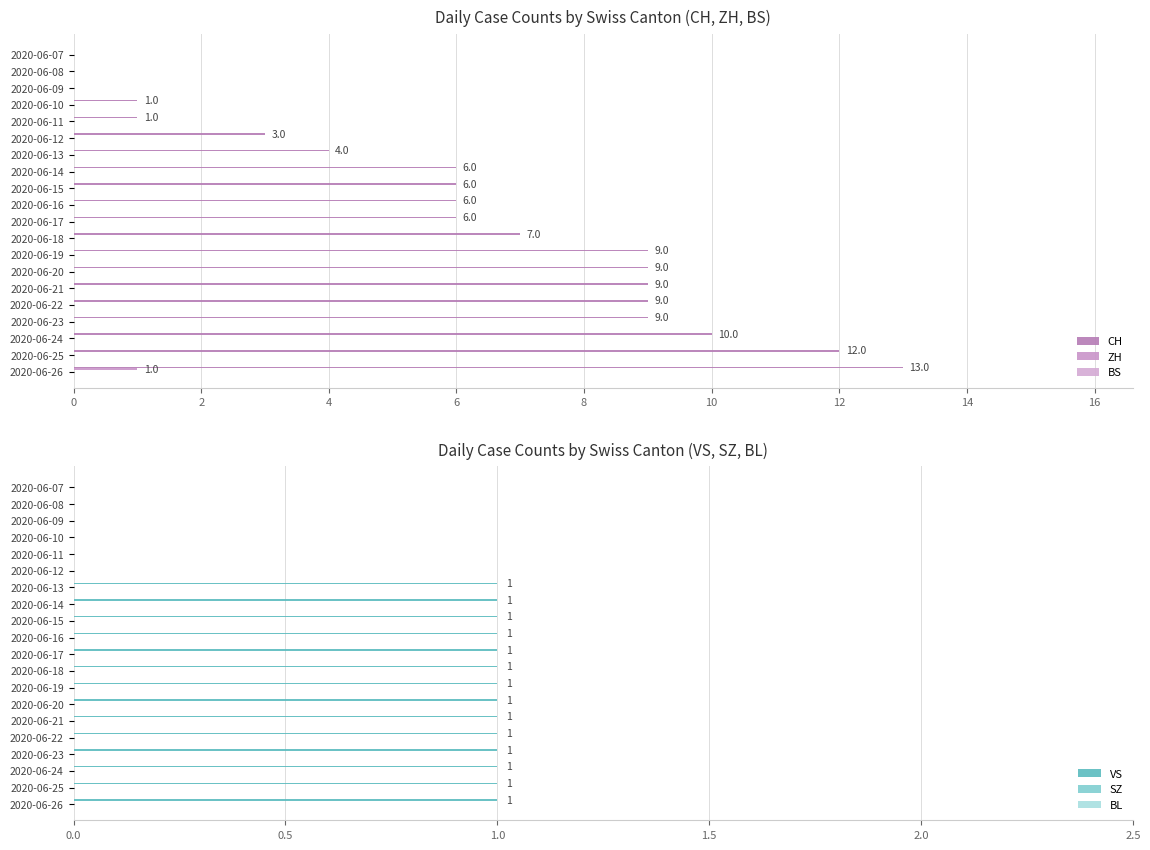

How many bars are there in total?

120